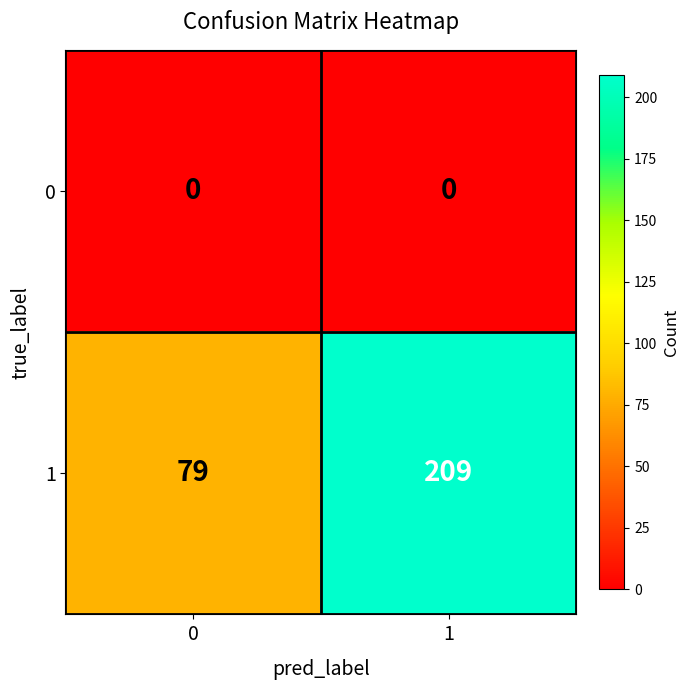

The 1 series shows 79 at 0. True or false?

True